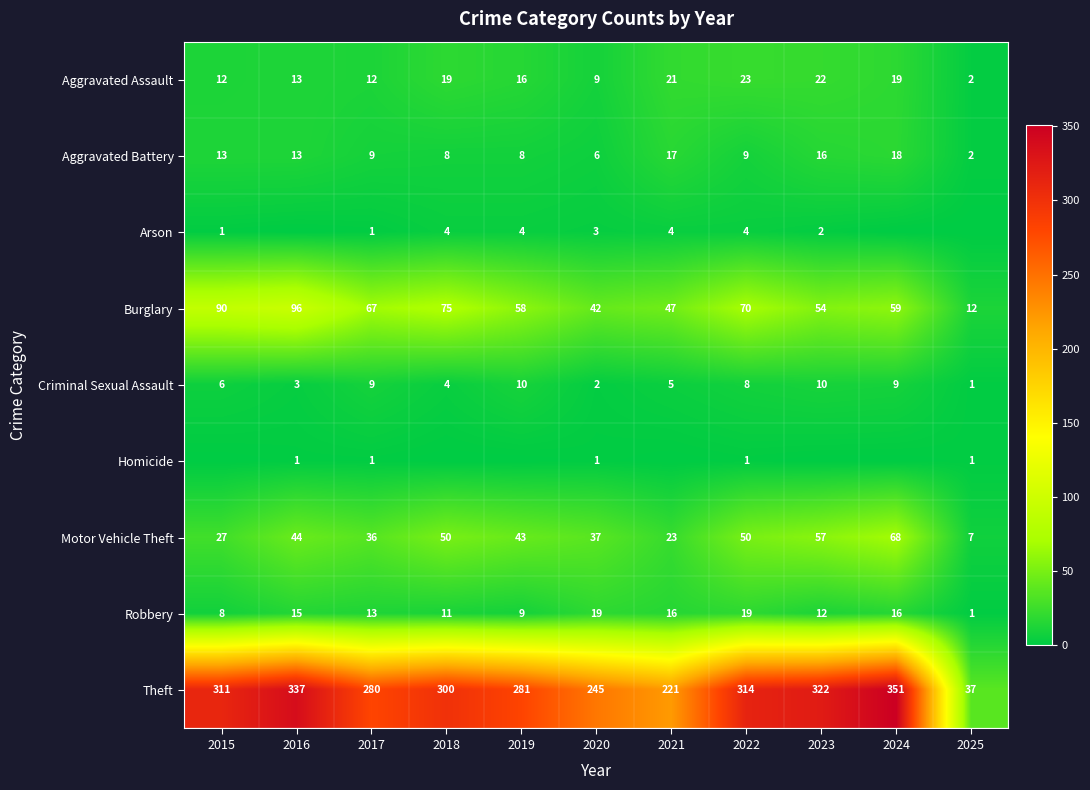

At how many categories does at least one series exceed 342?

1